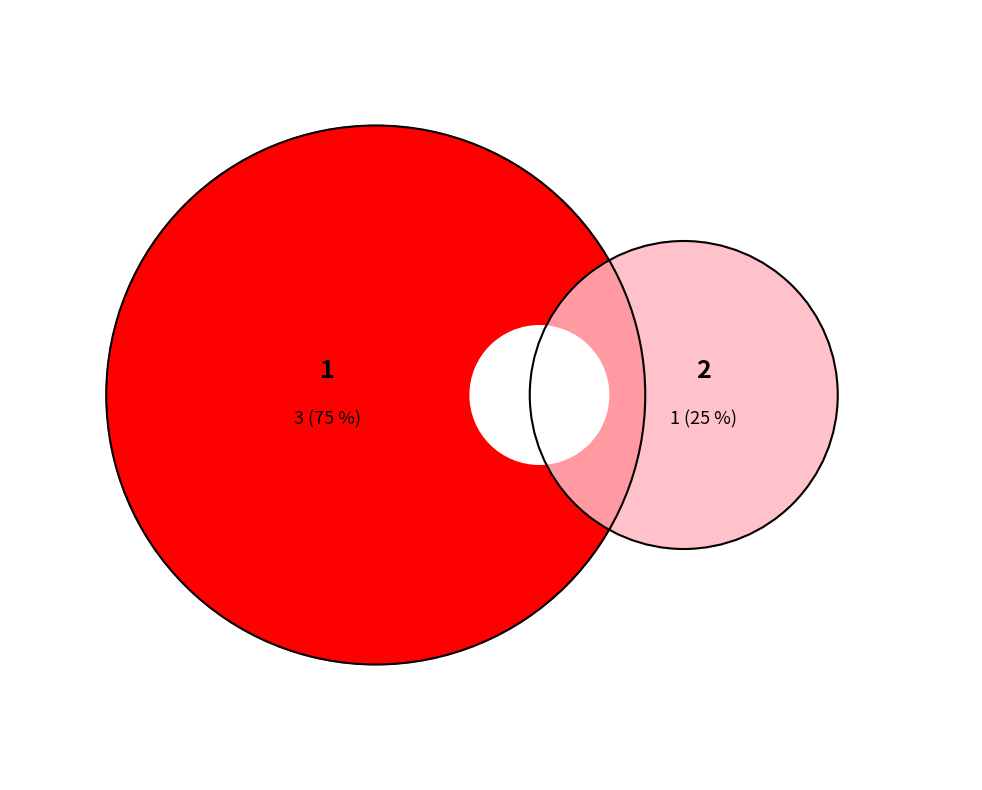

How many segments does this pie chart have?

2